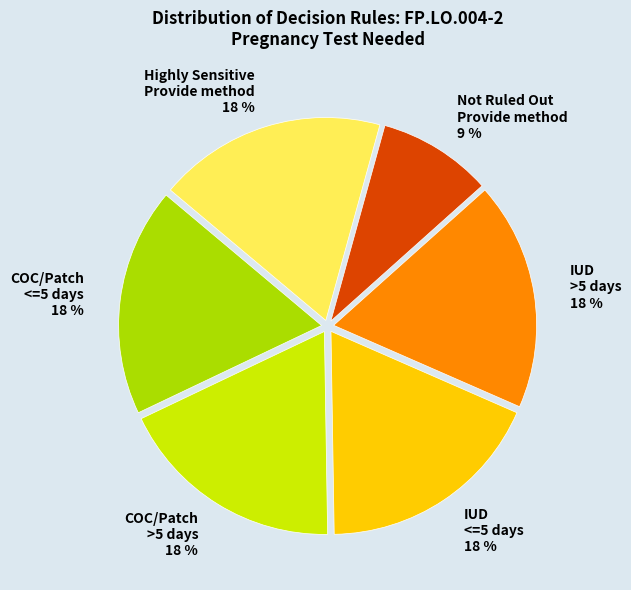

What percentage is the Highly Sensitive Provide method 18 % slice, to the nearest percent?

18%